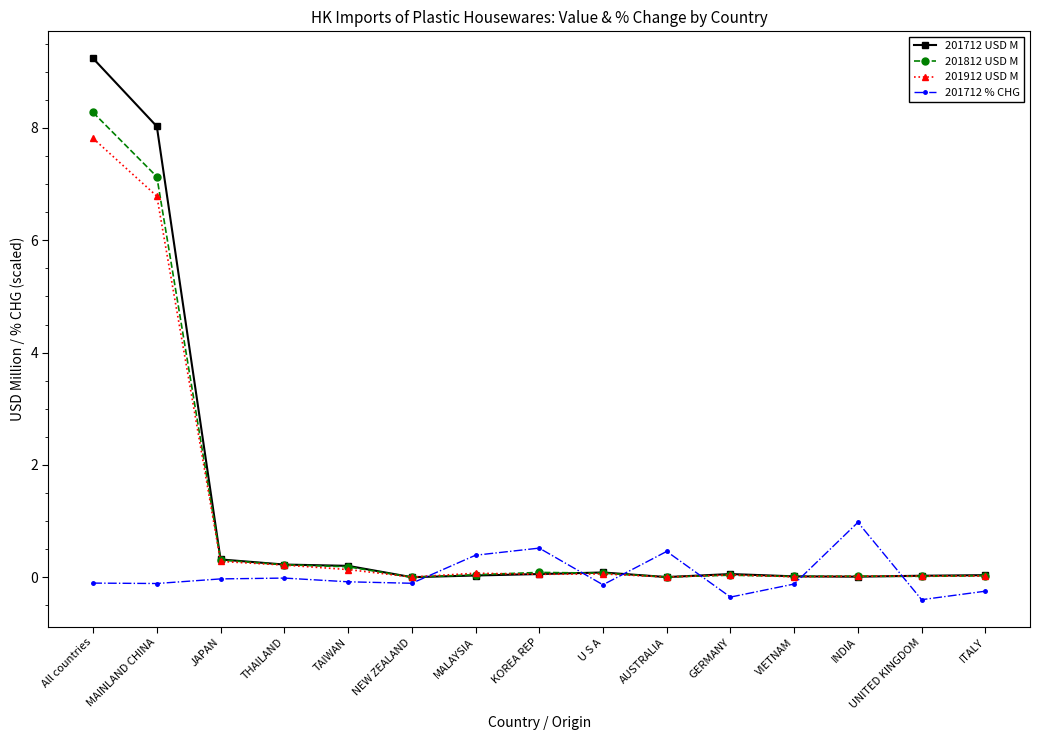

What is the label of the 9th point from the right?

MALAYSIA